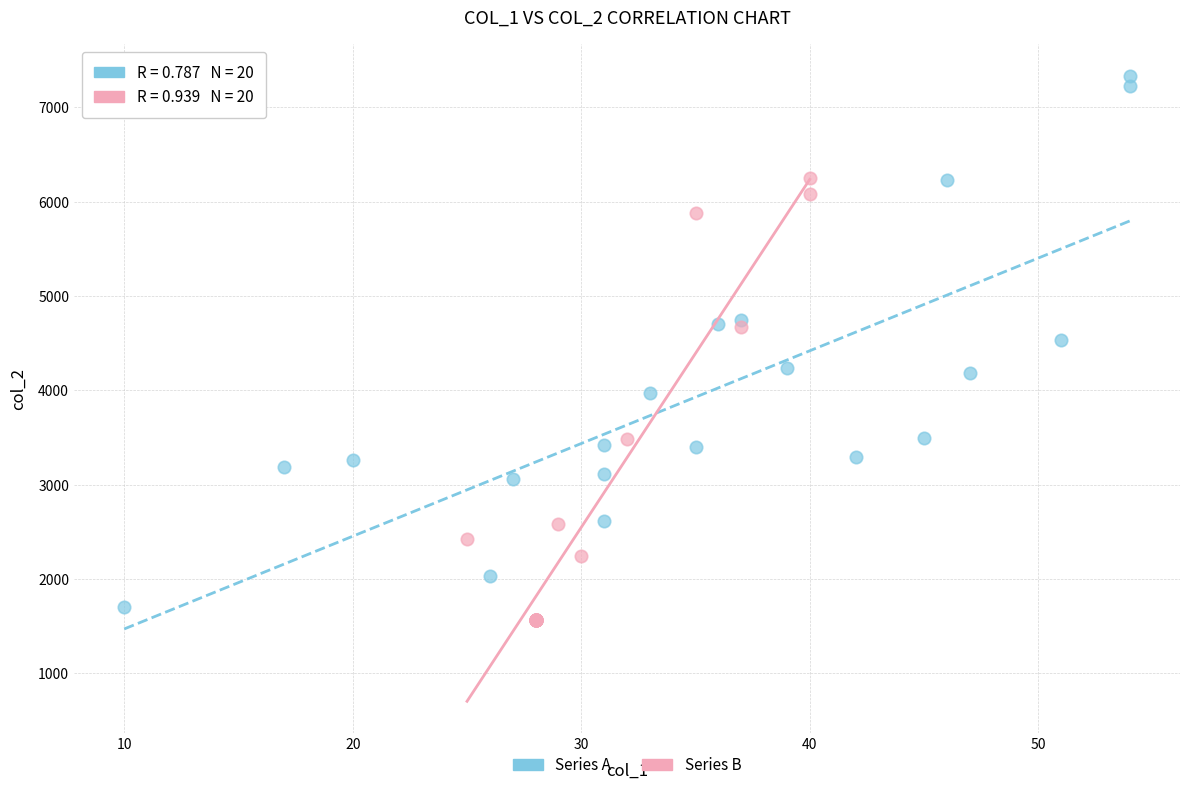

Which series contains the lowest Y value?

Series B